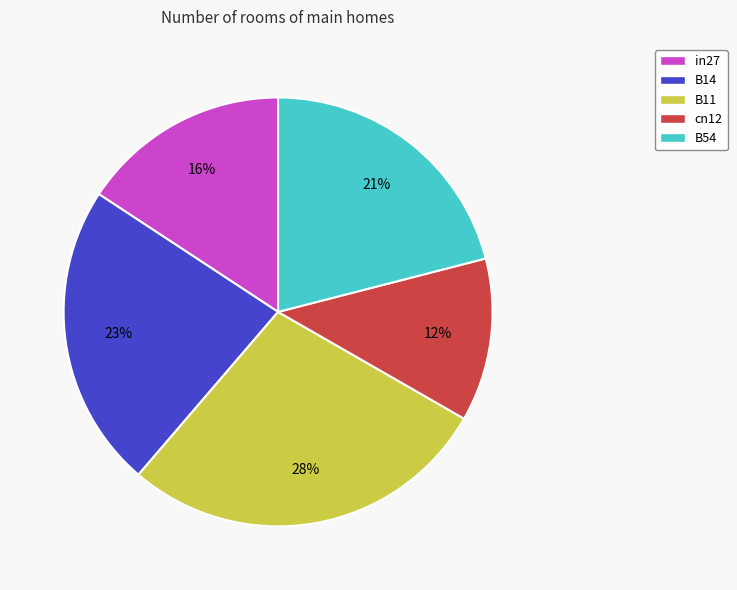

Which category has the biggest portion of the pie?

B11